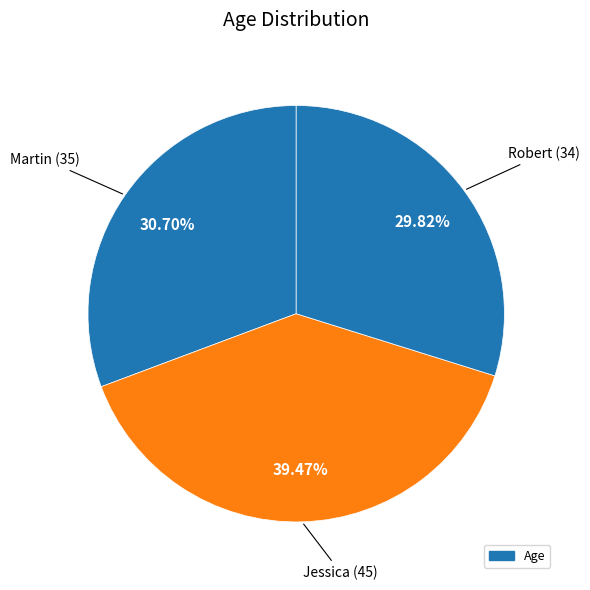

How many segments does this pie chart have?

3